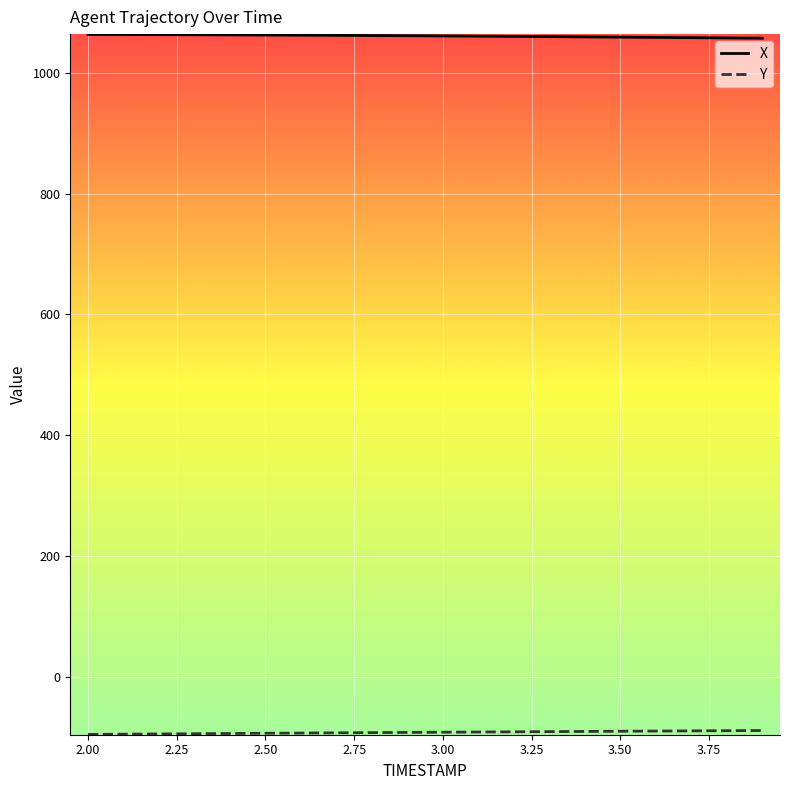

What is the lowest value of the X series?

1057.4